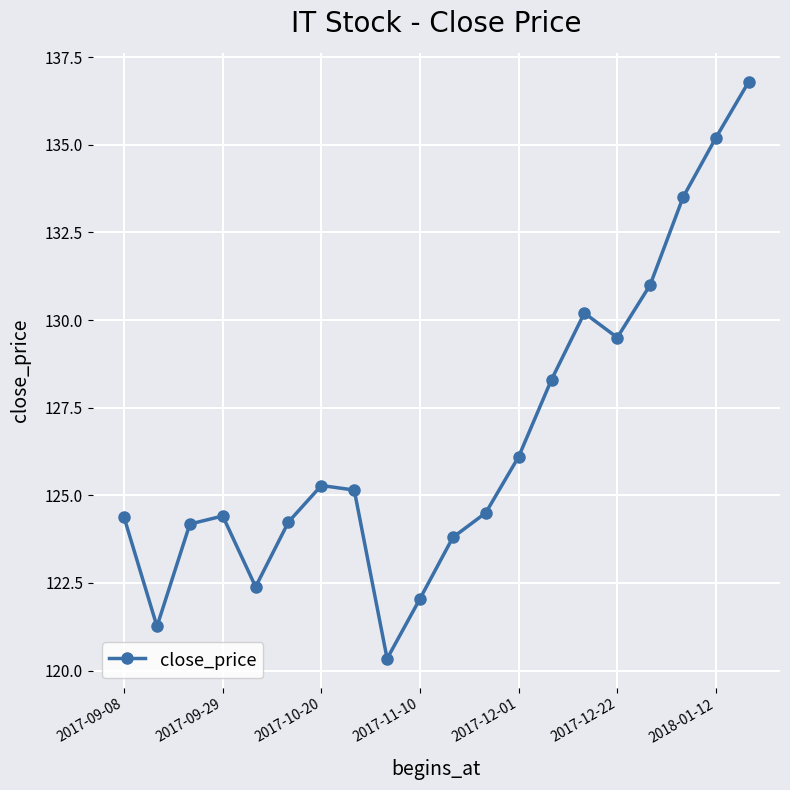

How many interior local peaks (higher than both neighbors) does the data have?

3